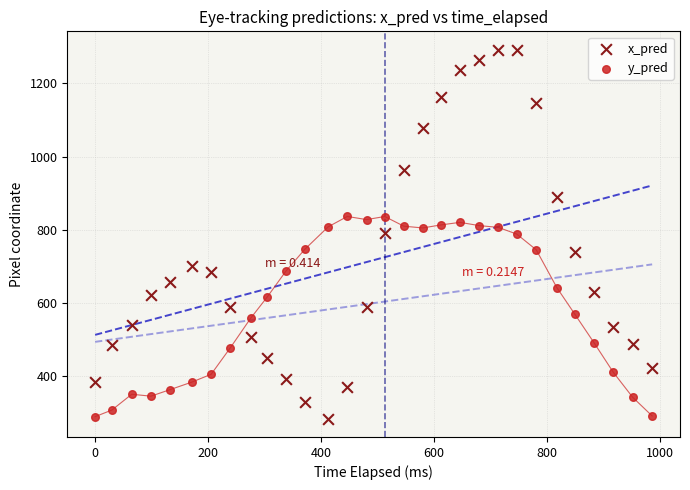

Which series has the widest spread of Y values?

x_pred